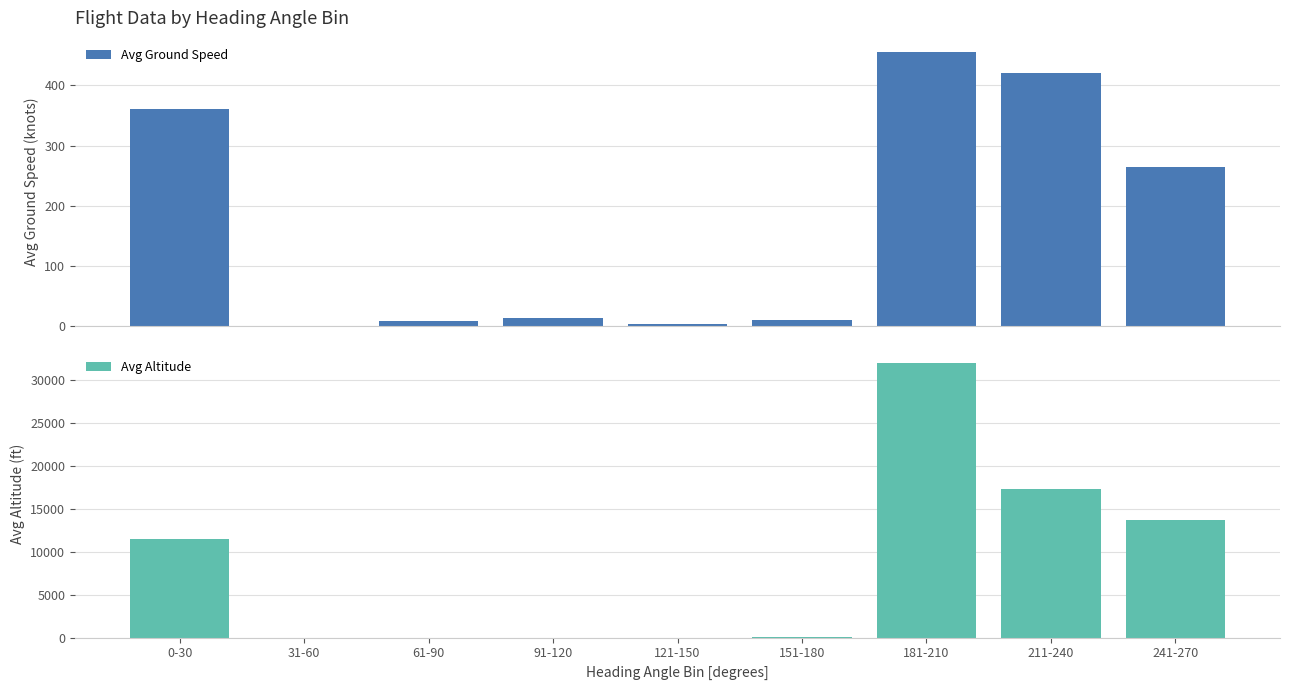

True or false: Avg Altitude has a value of 10682 at 31-60.

False